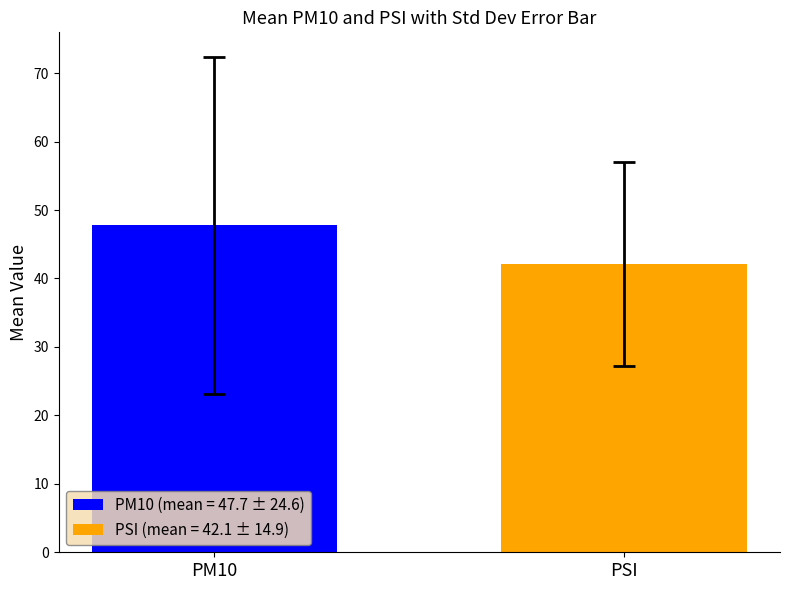

List the series in order of their overall mean, highest first.

PM10 (mean = 47.7 ± 24.6), PSI (mean = 42.1 ± 14.9)